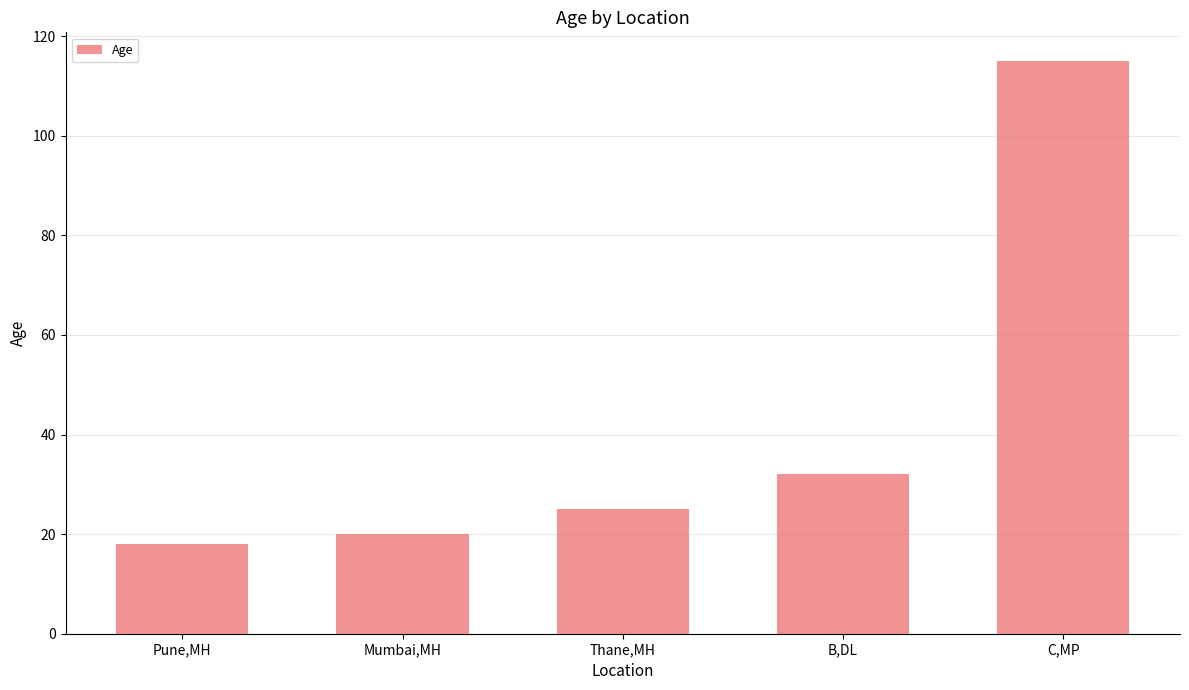

Read the value at B,DL, to the nearest 5.

30